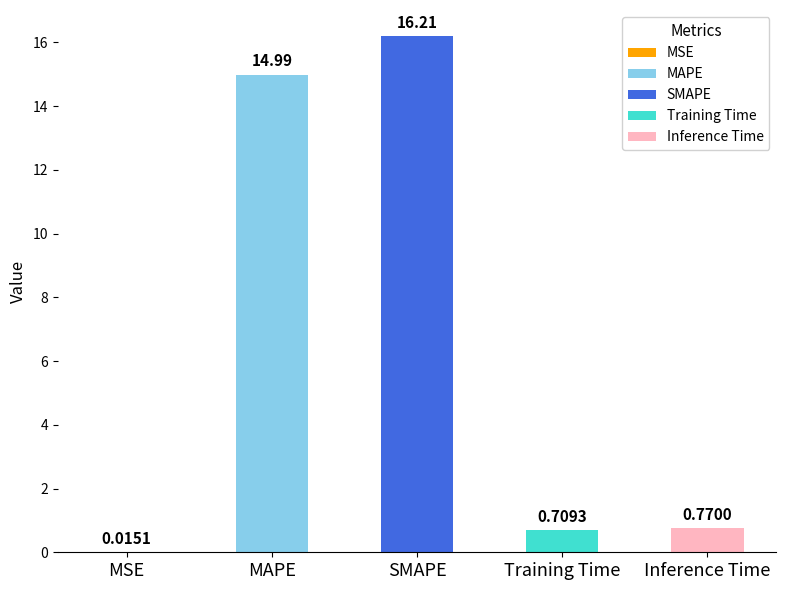

What is the difference between the values at MAPE and SMAPE?

1.2